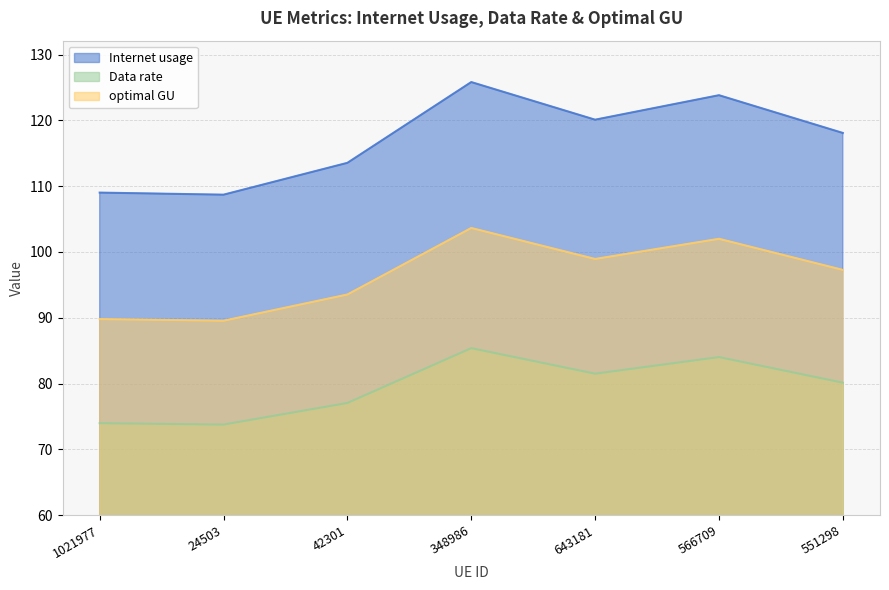

Is it true that Internet usage equals 109.0 at 1021977?

True